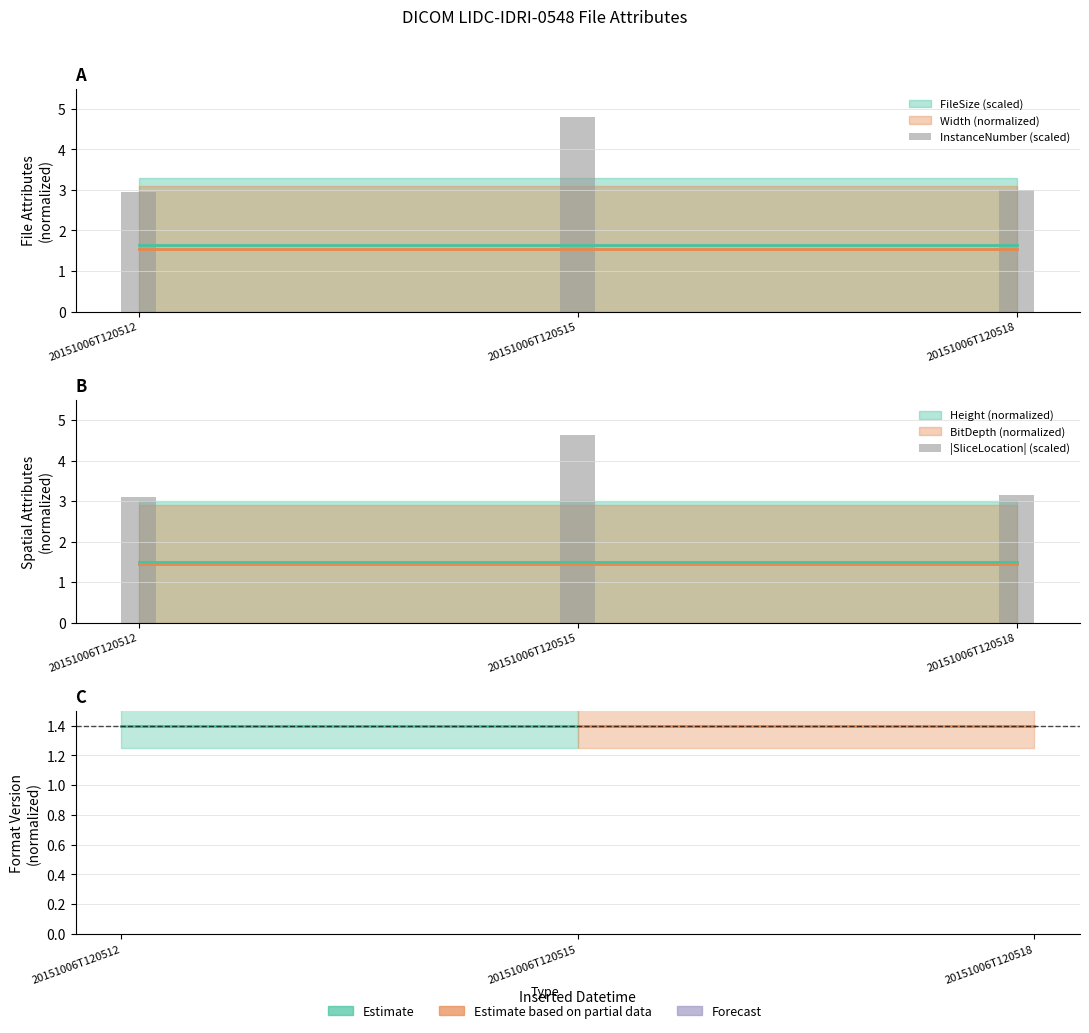

What is the spread (max minus min) of values at 20151006T120515?

0.2